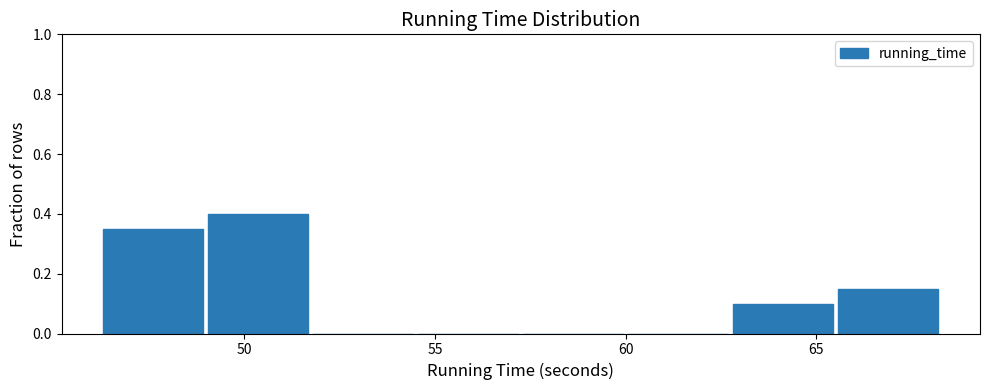

Reading left to right, transcribe this chart: for each bar, give the range it covers on the x-axis and its height. Neither the bar edges nor the heights are printed on the chart, so give them approximately, as read against the axes.

46.5 to 49.0: 0.36
49.0 to 52.0: 0.40
52.0 to 54.5: 0
54.5 to 57.5: 0
57.5 to 60.0: 0
60.0 to 63.0: 0
63.0 to 65.5: 0.10
65.5 to 68.5: 0.16